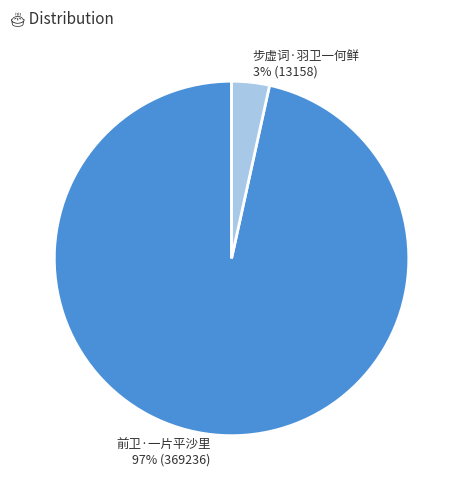

How many segments does this pie chart have?

2